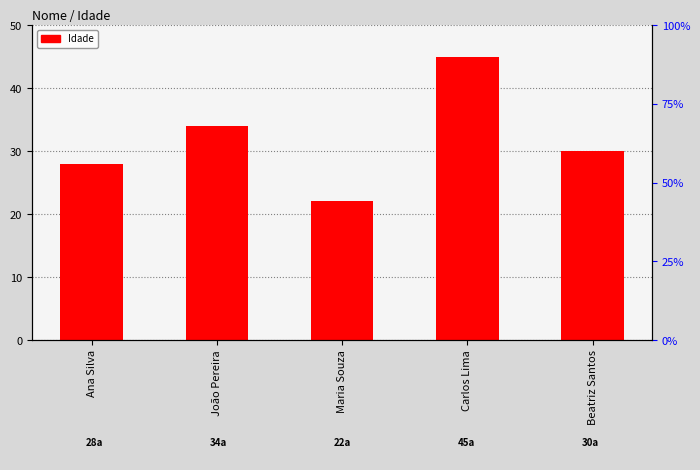

What is the difference between the second highest and minimum values?

12